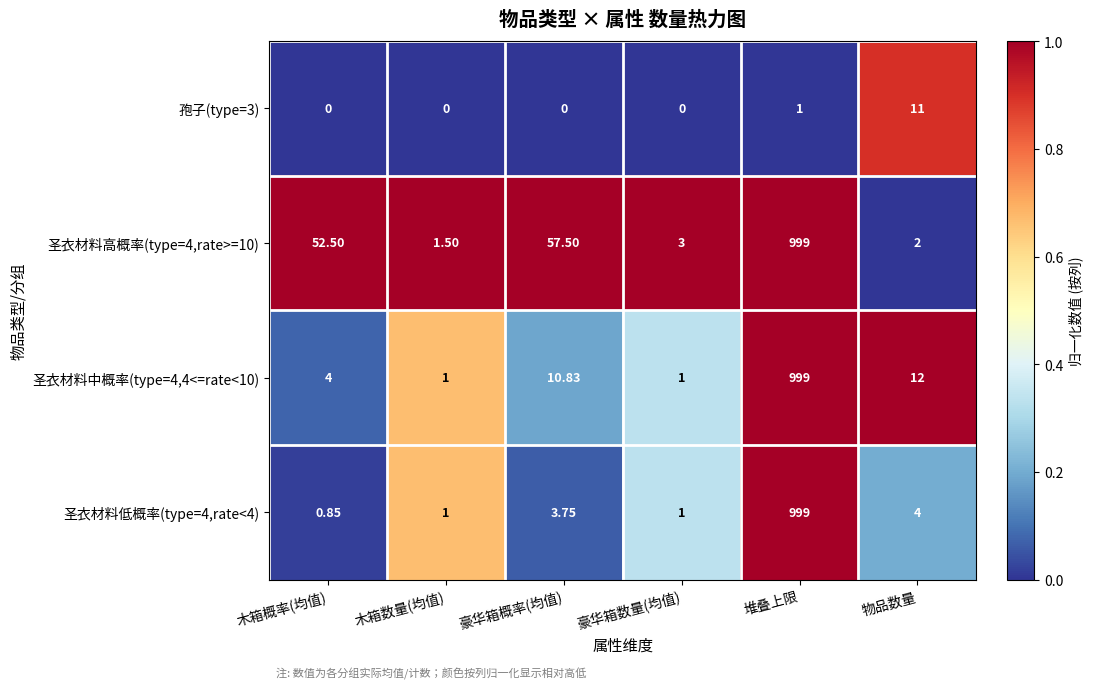

Rank the categories by 圣衣材料高概率(type=4,rate>=10) value from lowest to highest.

木箱数量(均值), 物品数量, 豪华箱数量(均值), 木箱概率(均值), 豪华箱概率(均值), 堆叠上限